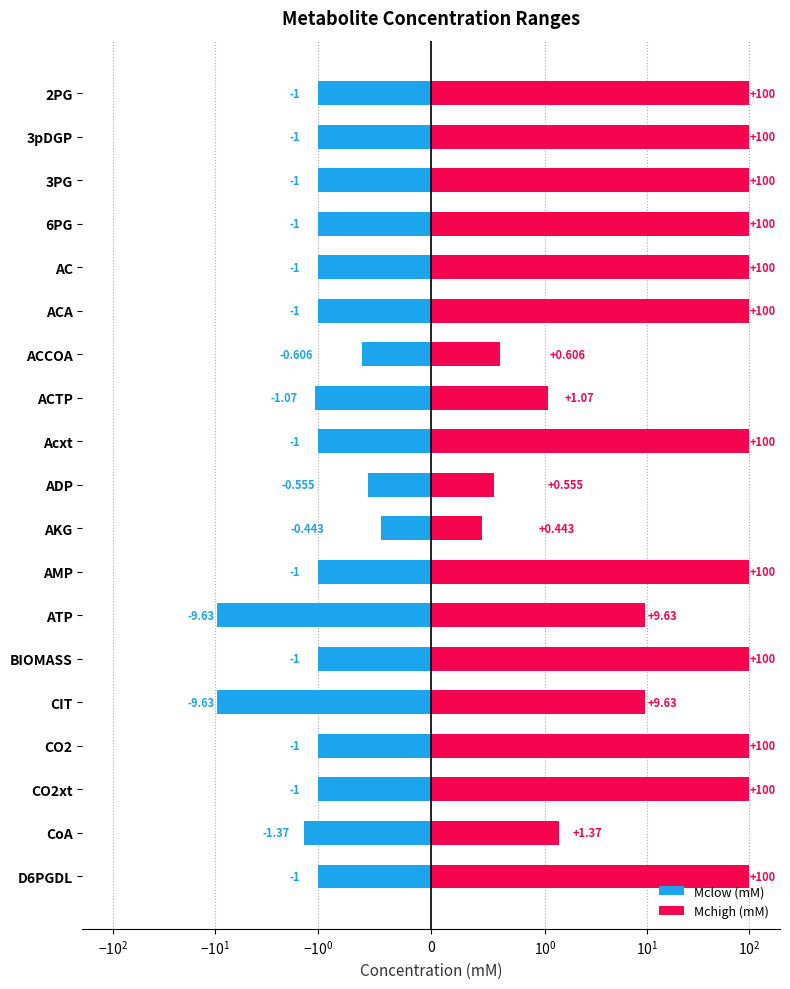

What is the maximum value shown in the chart?

100.0